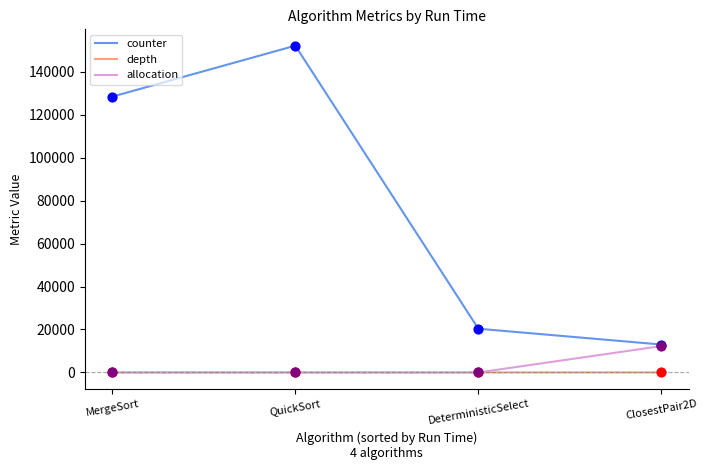

What are all the series names shown in the legend?

counter, depth, allocation